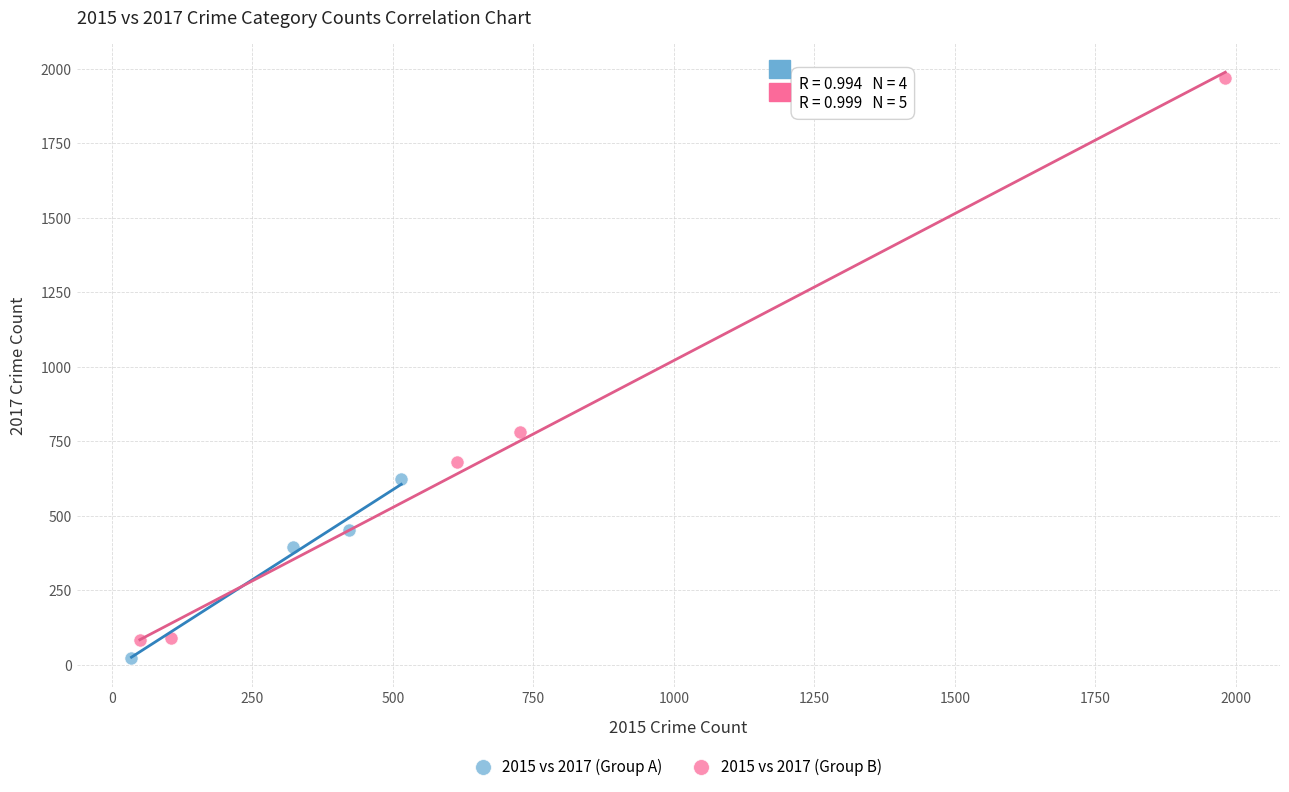

Which series reaches the maximum Y coordinate?

2015 vs 2017 (Group B)